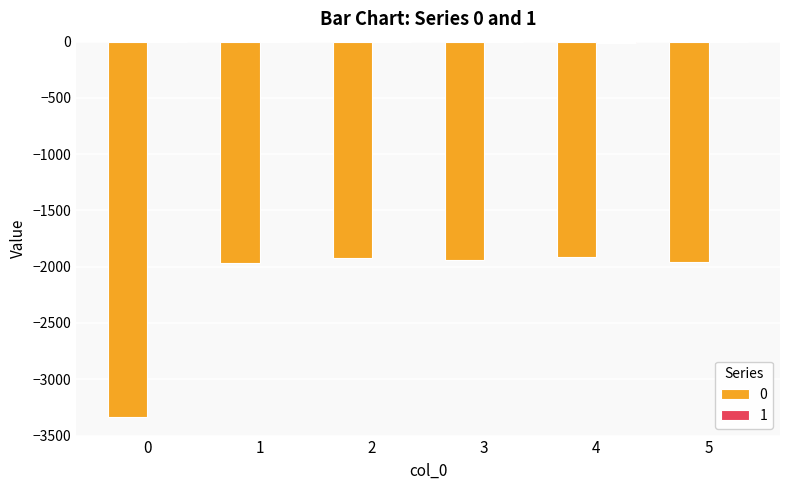

Are the bars horizontal?

No